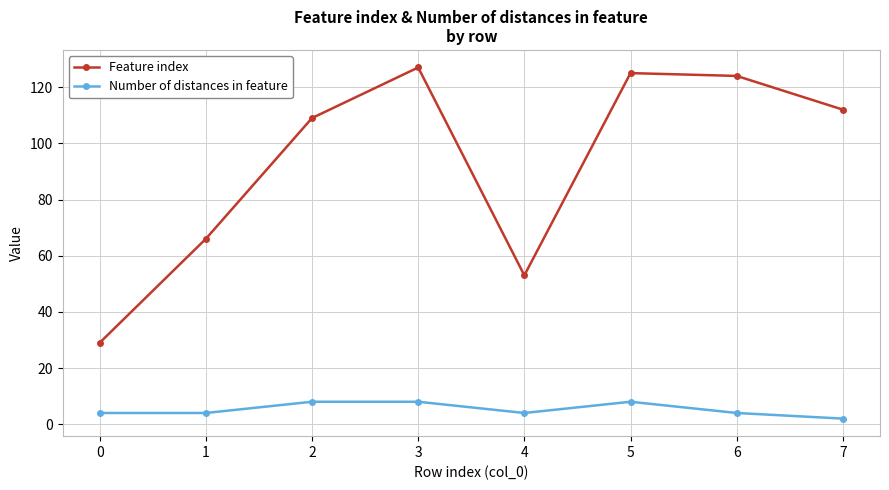

What is the difference between the Feature index values at 0 and 7?

83